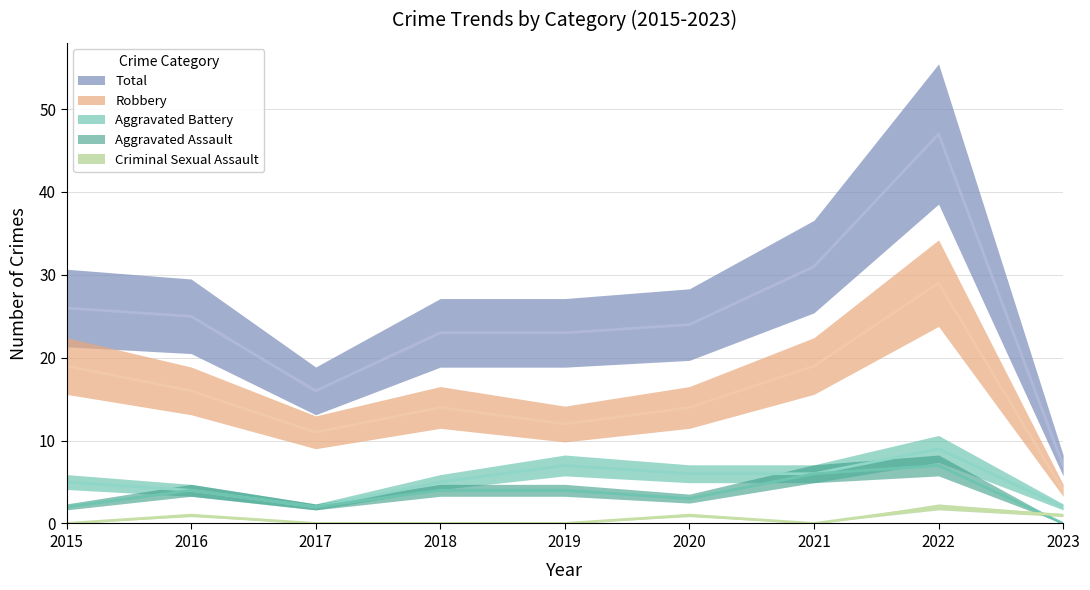

List the series in order of their peak value, lowest first.

Criminal Sexual Assault, Aggravated Assault, Aggravated Battery, Robbery, Total